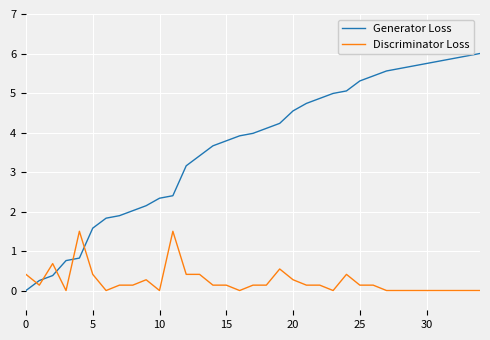

Which series has the largest total across all categories?

Generator Loss